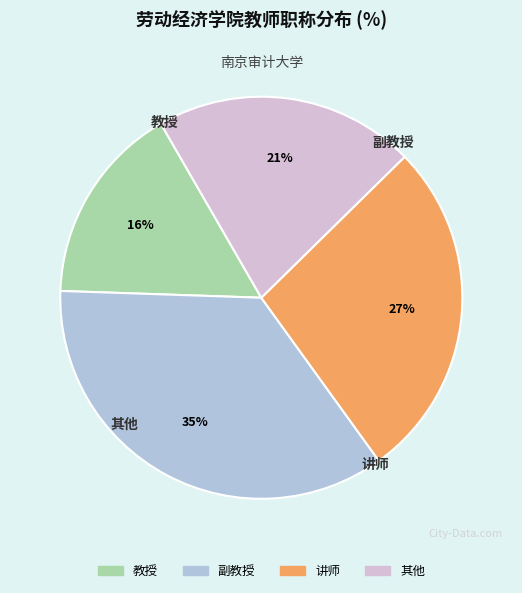

How many segments does this pie chart have?

4